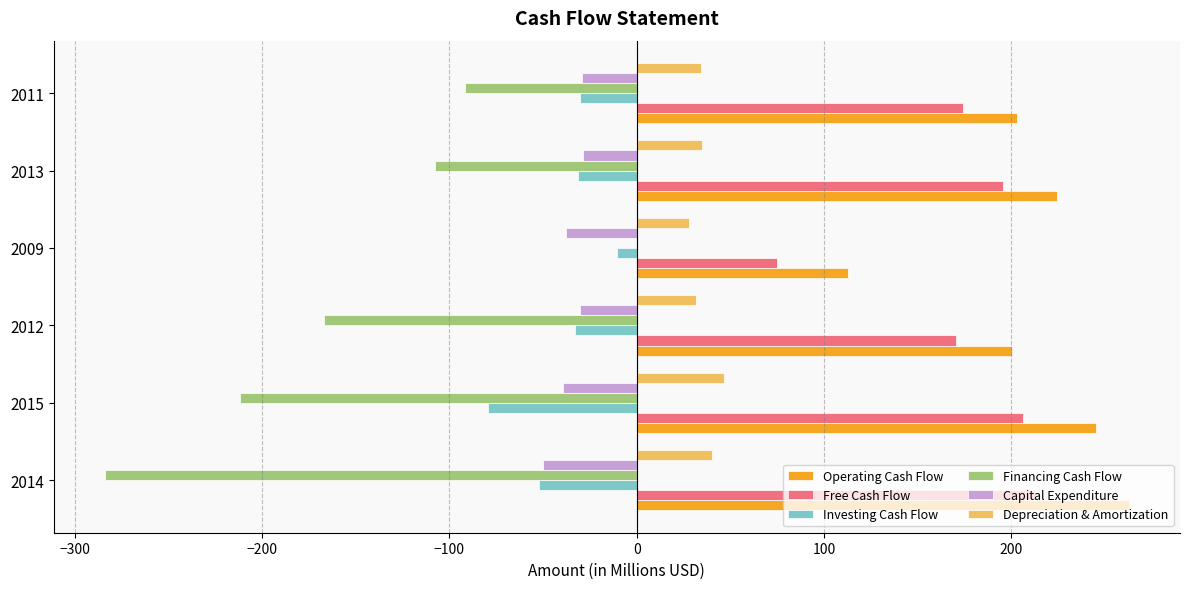

What is the sum of all Operating Cash Flow values?

1248.7